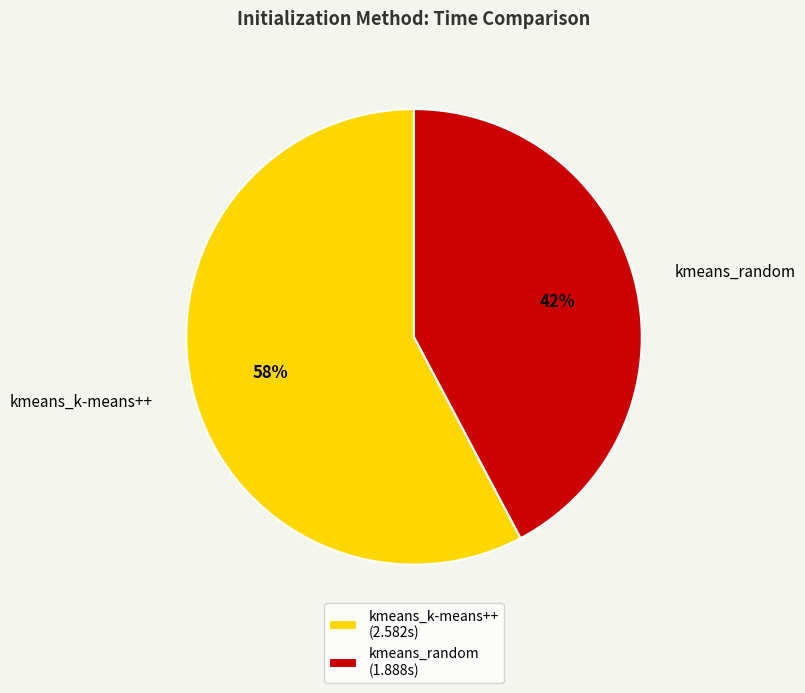

What is the ratio of the value at kmeans_random to the value at kmeans_k-means++?

0.7